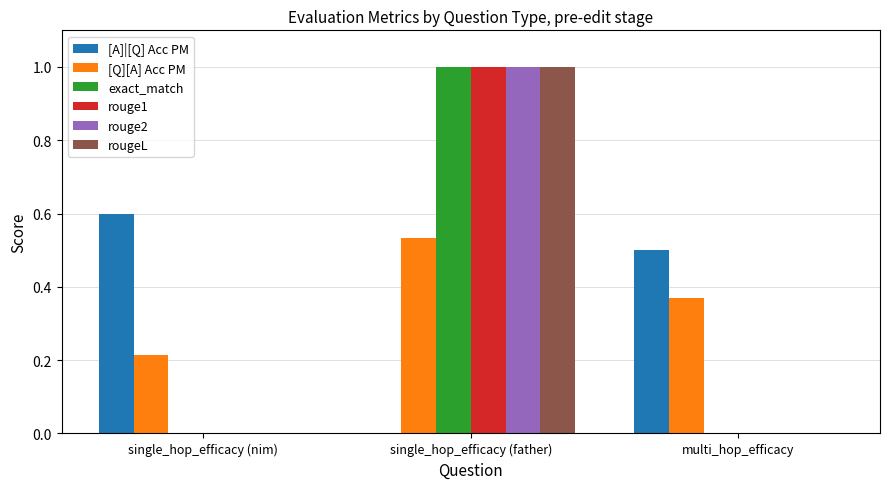

What is the maximum value shown in the chart?

1.0